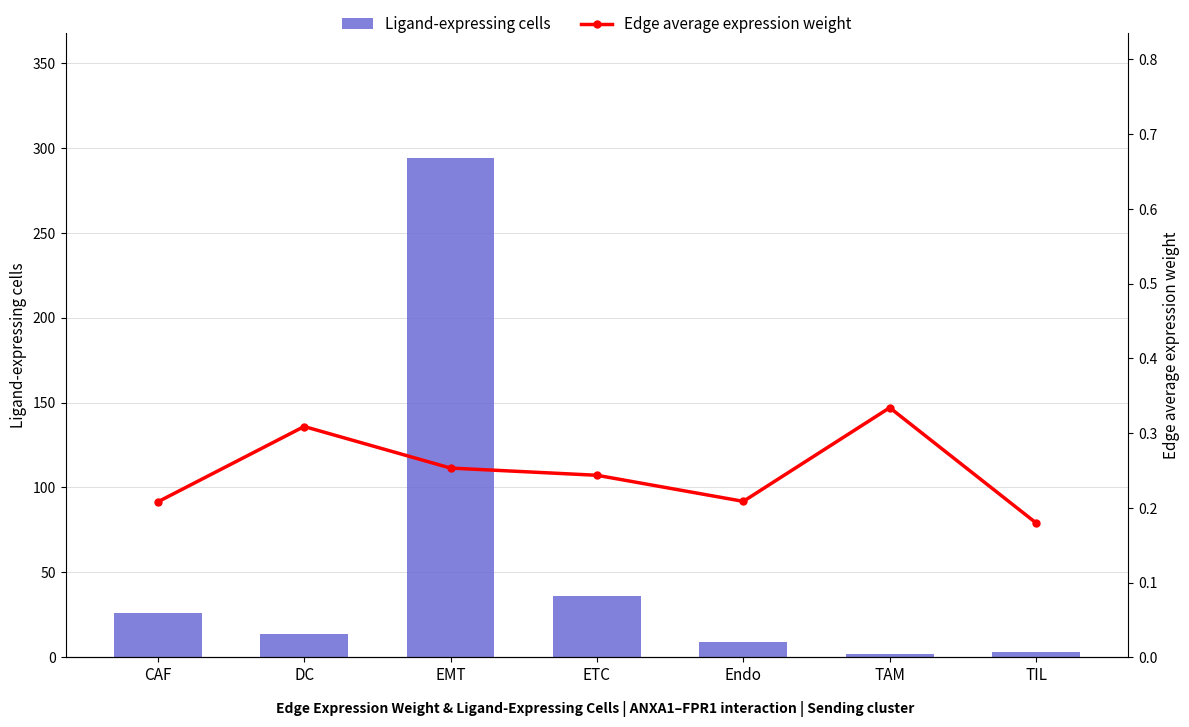

What is the label of the 6th bar from the right?

DC